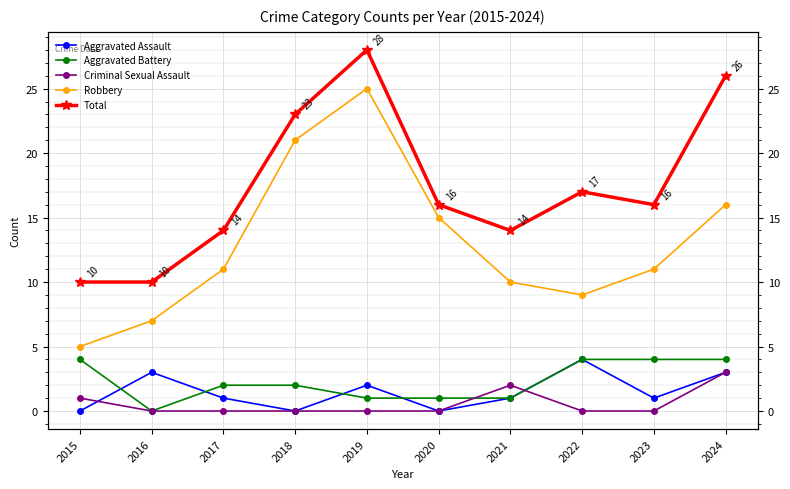

Reading right to left, extract all data points from this chart.

Aggravated Assault: 3	1	4	1	0	2	0	1	3	0
Aggravated Battery: 4	4	4	1	1	1	2	2	0	4
Criminal Sexual Assault: 3	0	0	2	0	0	0	0	0	1
Robbery: 16	11	9	10	15	25	21	11	7	5
Total: 26	16	17	14	16	28	23	14	10	10